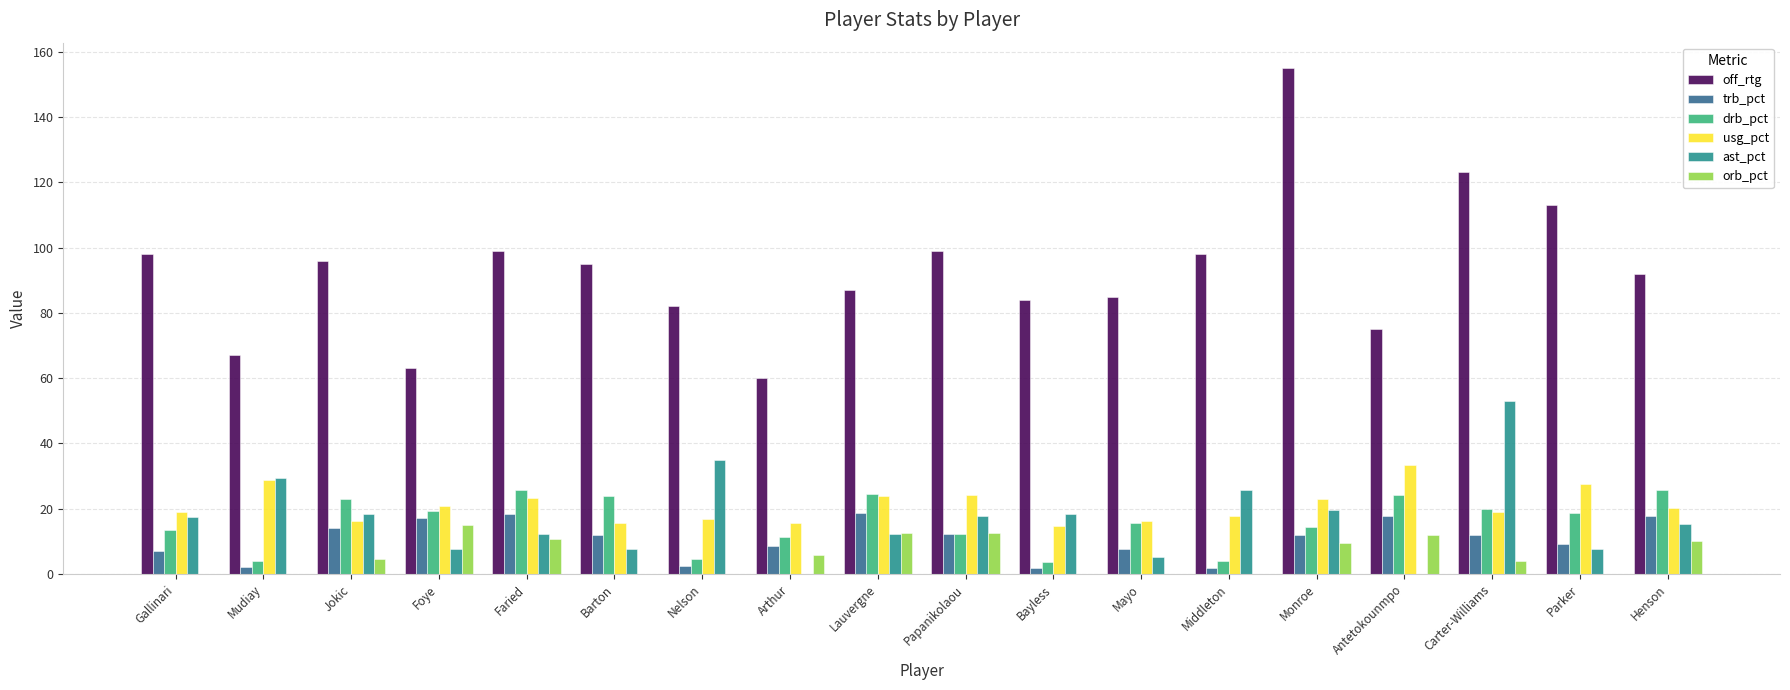

The off_rtg series shows 63.0 at Foye. True or false?

True